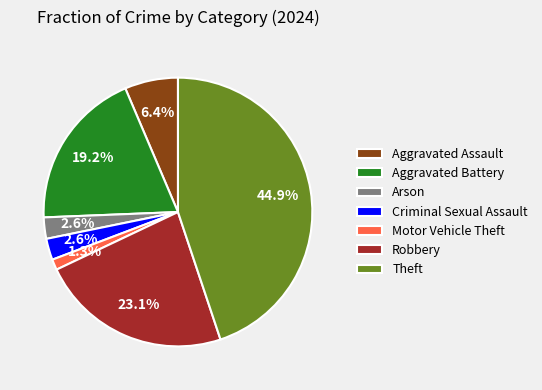

Count the number of slices in the pie.

7